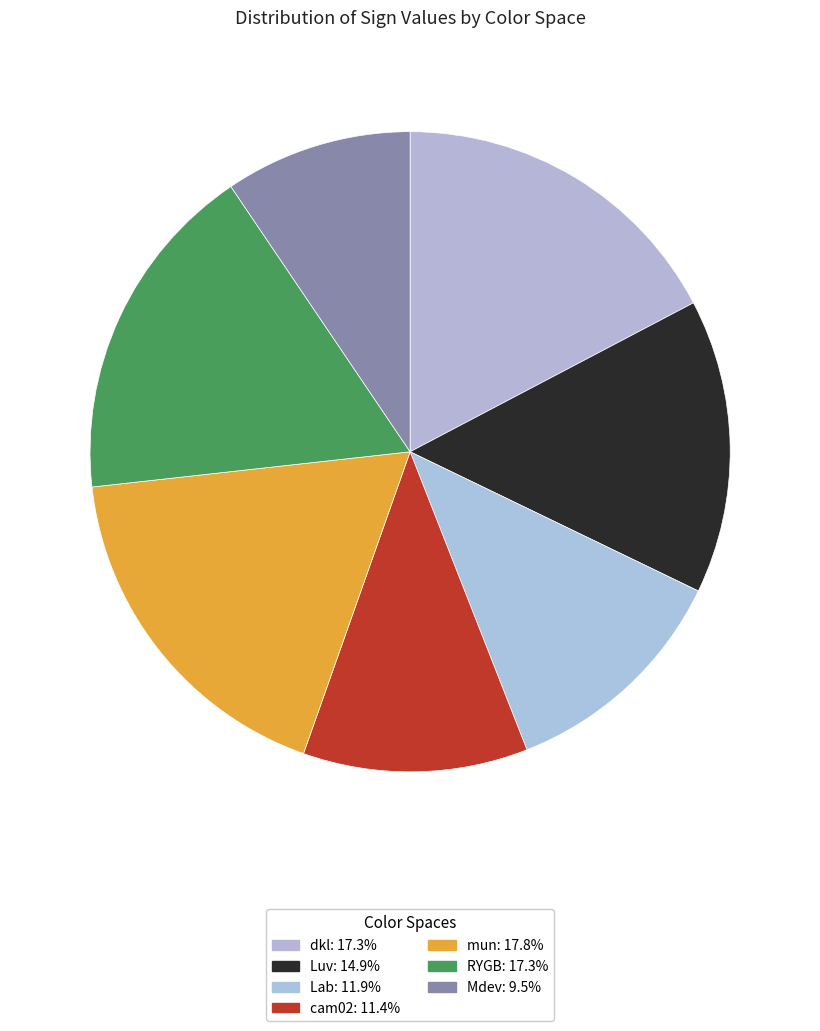

To the nearest percent, what percentage of the pie is RYGB?

17%